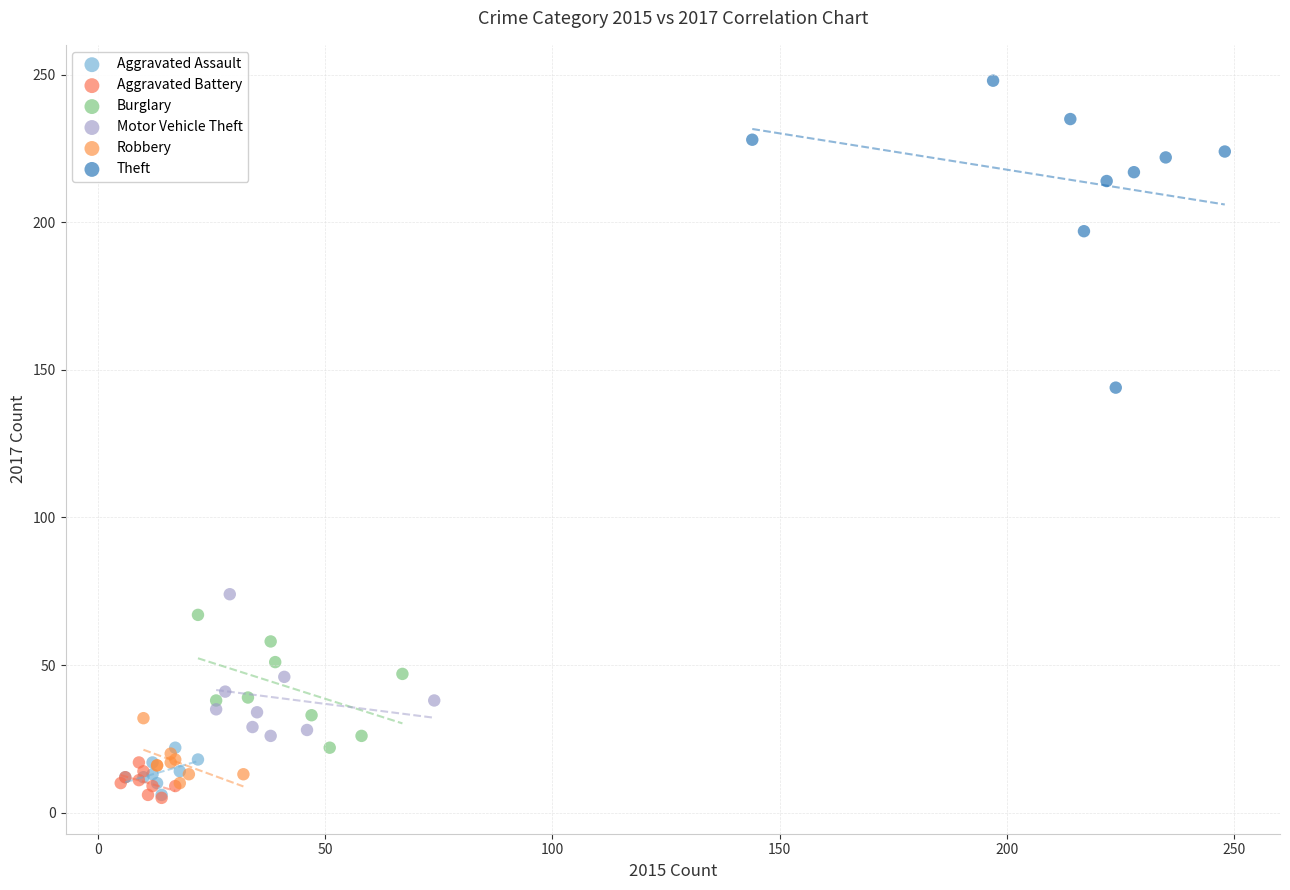

What are all the series names shown in the legend?

Aggravated Assault, Aggravated Battery, Burglary, Motor Vehicle Theft, Robbery, Theft